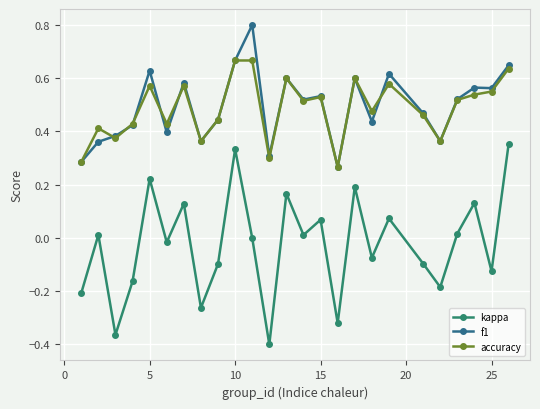

At how many categories does at least one series exceed 0?

25